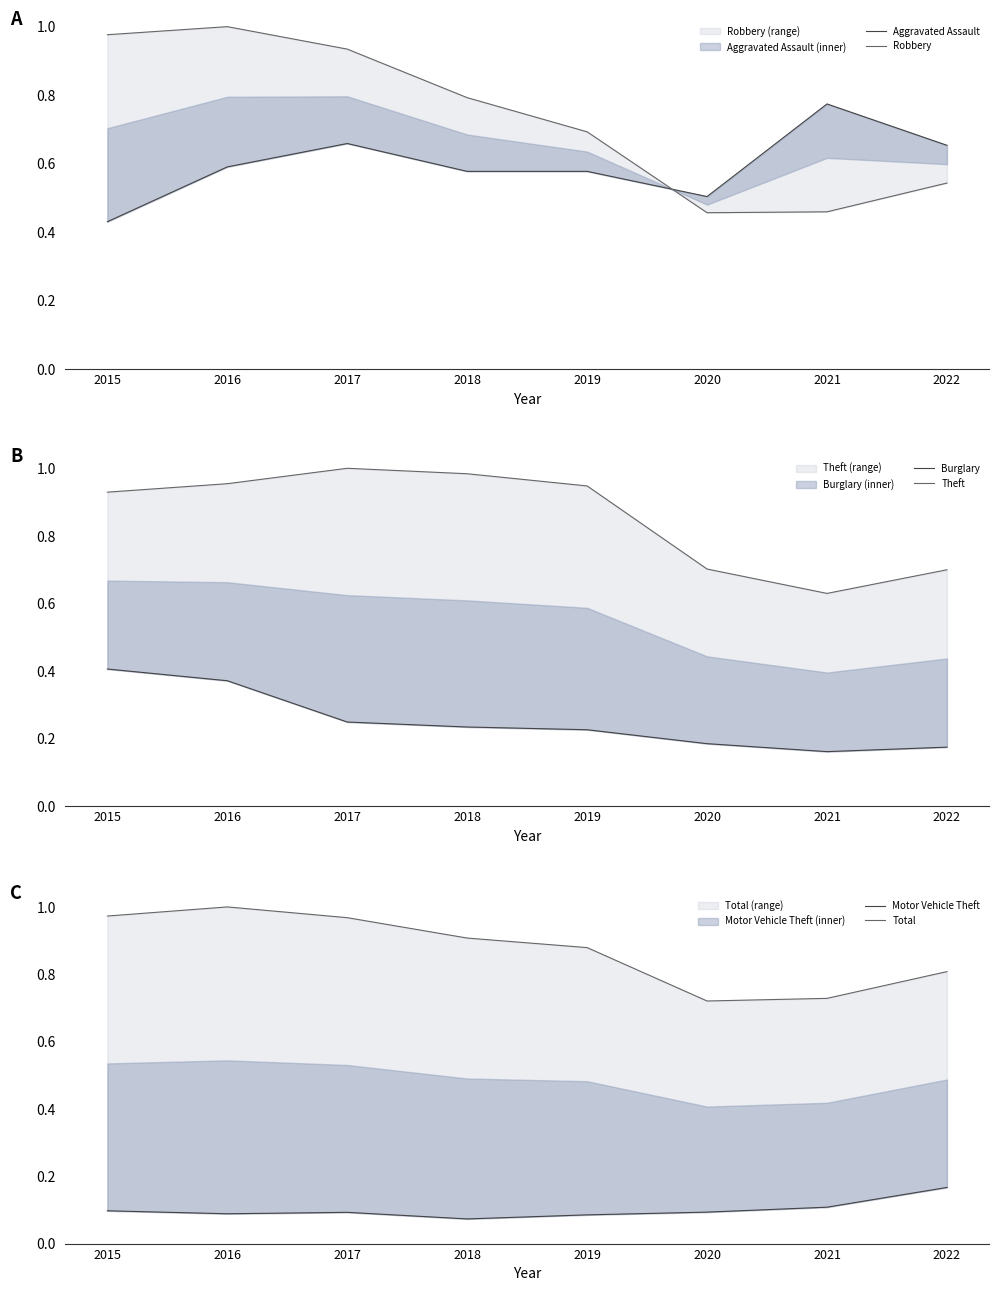

What is the sum of all Theft values?

6.8